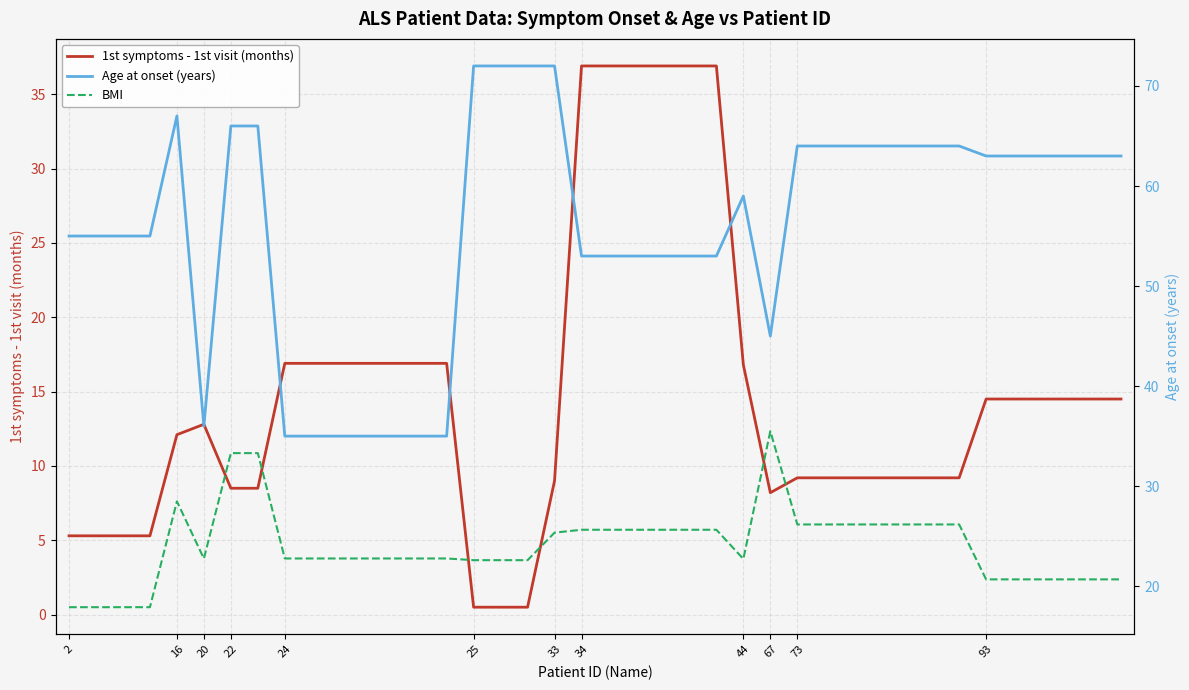

Where does the 1st symptoms - 1st visit (months) series first go above 14?

24